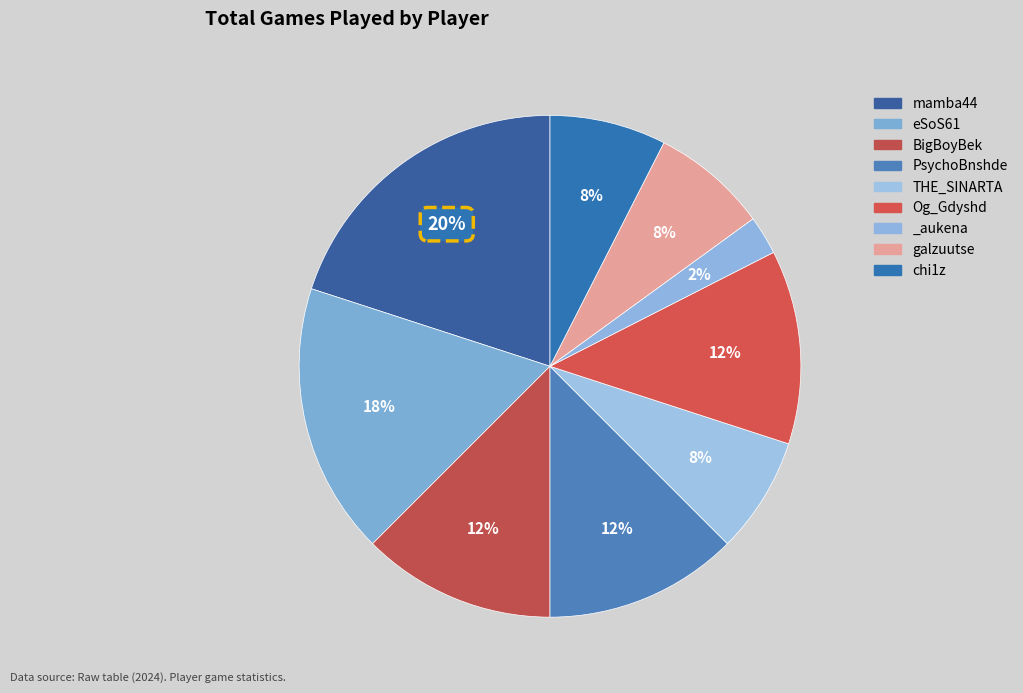

Count the number of slices in the pie.

9